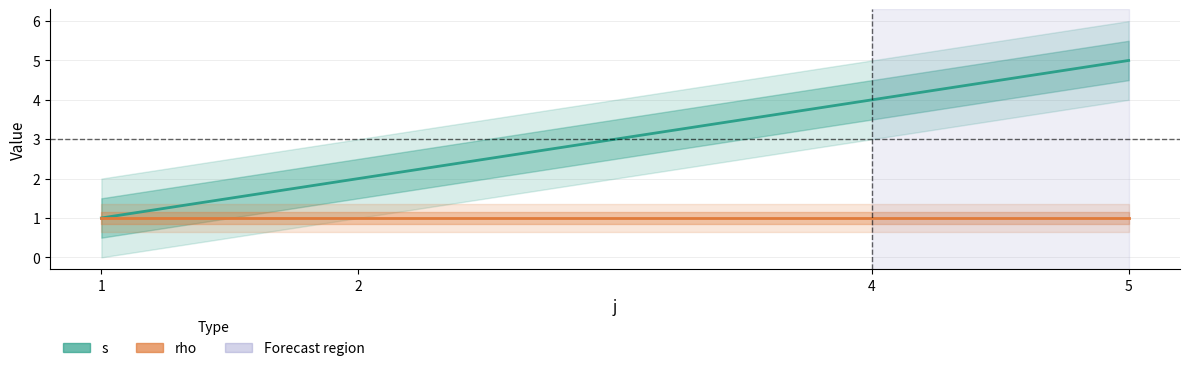

What are all the series names shown in the legend?

s, rho